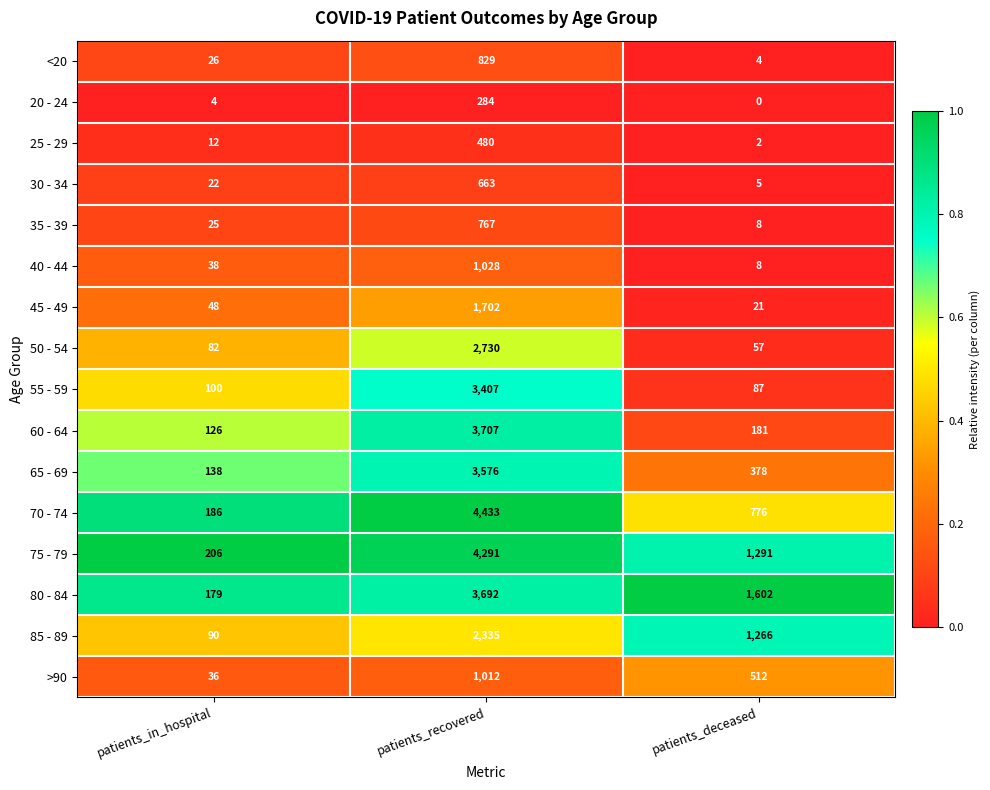

True or false: <20 has a value of 1235 at patients_recovered.

False